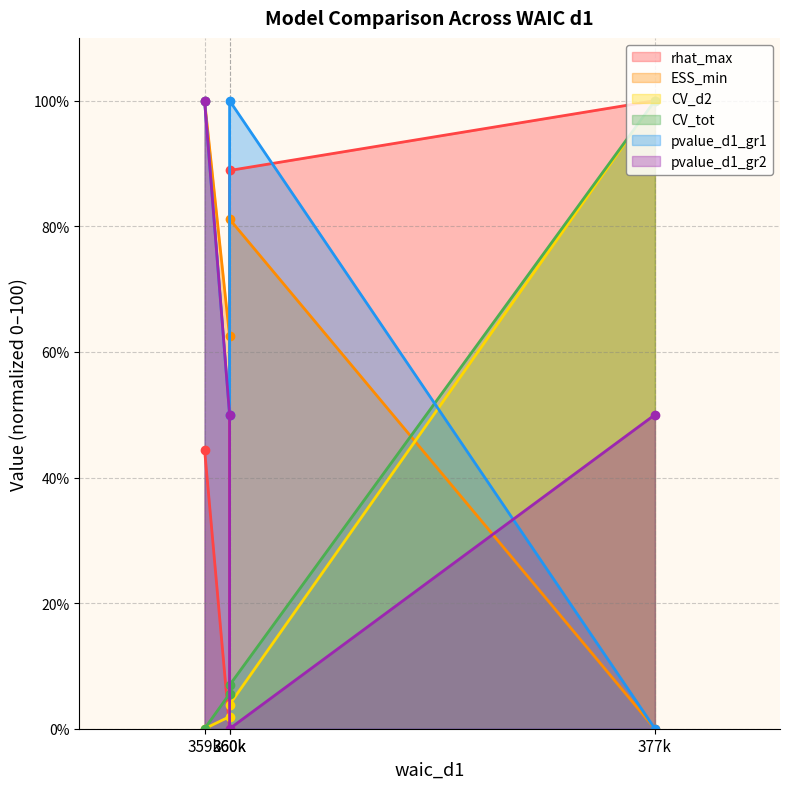

Reading left to right, list all the values displayed in this chart.

rhat_max: 377=100.0	360=88.9	360=0.0	359=44.4
ESS_min: 377=0.0	360=81.1	360=62.5	359=100.0
CV_d2: 377=100.0	360=3.8	360=1.9	359=0.0
CV_tot: 377=100.0	360=6.9	360=5.6	359=0.0
pvalue_d1_gr1: 377=0.0	360=100.0	360=50.0	359=100.0
pvalue_d1_gr2: 377=50.0	360=0.0	360=50.0	359=100.0